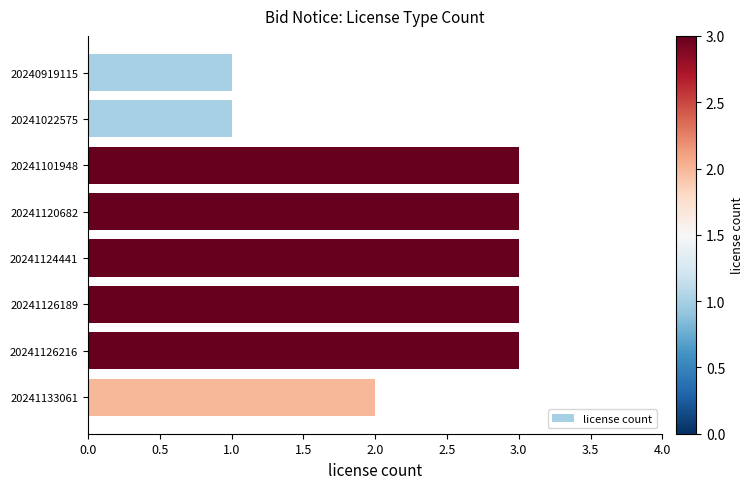

What is the sum of the values at 20241120682 and 20241133061?

5